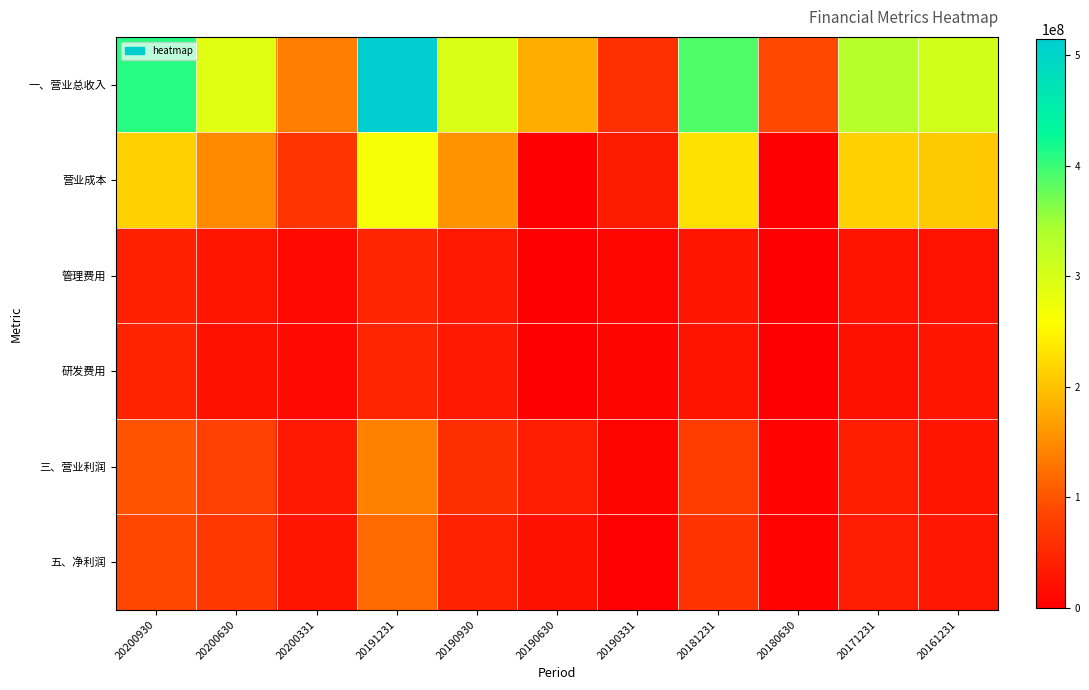

At which category does the chart reach its minimum across all series?

20190630